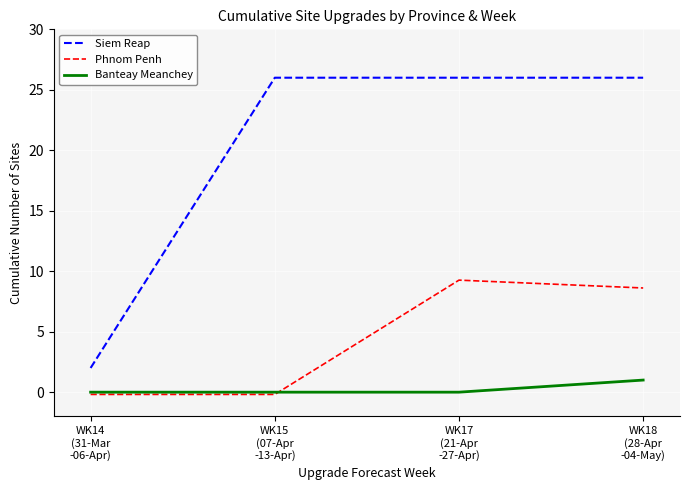

Which series has the widest spread of values?

Siem Reap